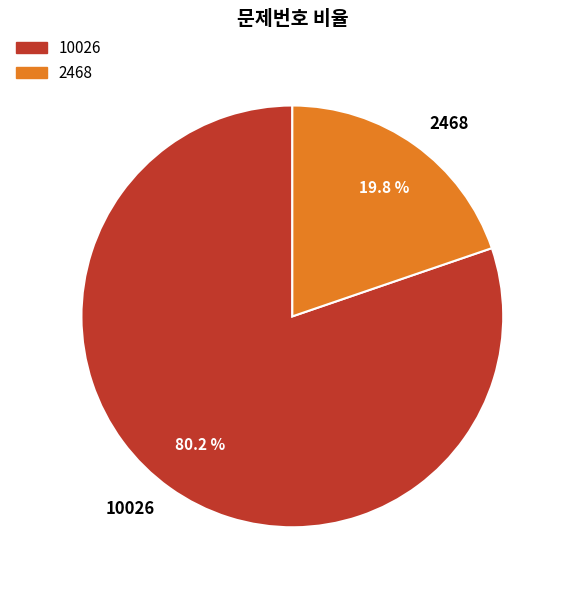

The 2468 slice represents 20% of the pie. True or false?

True